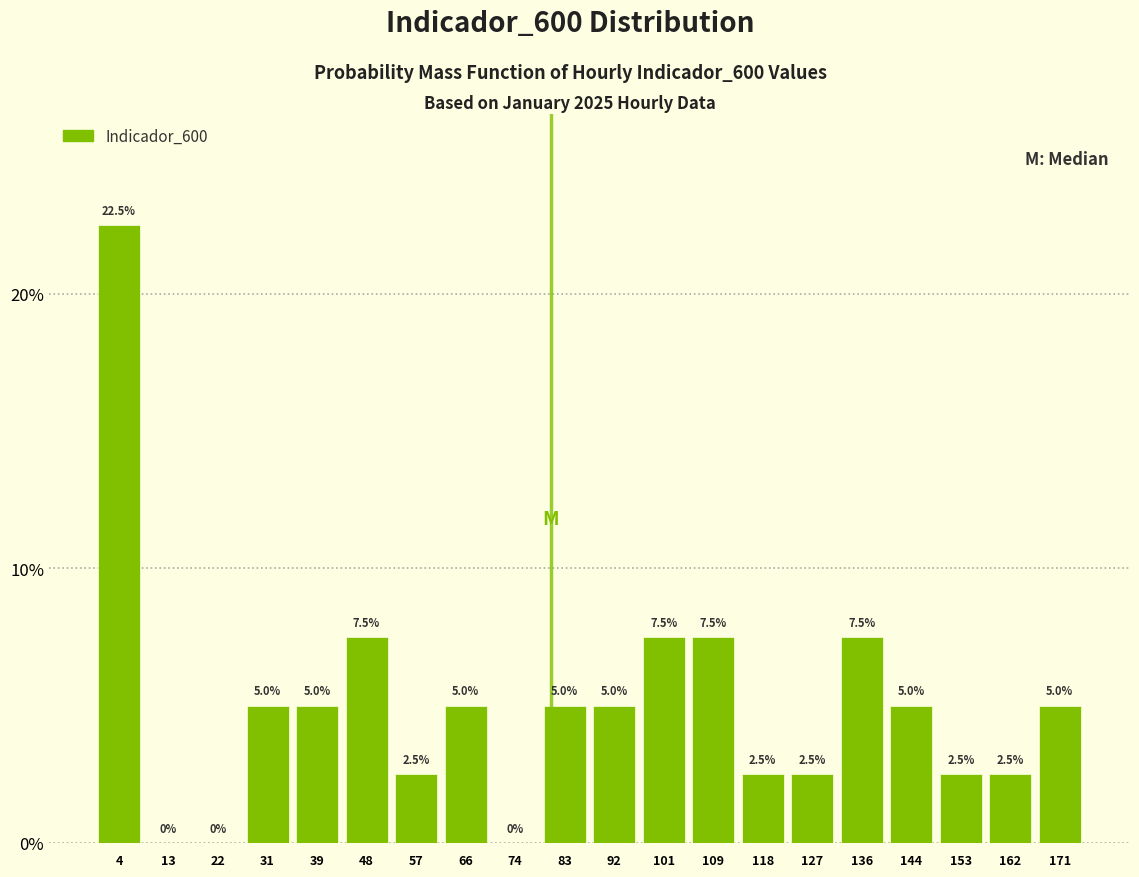

Which range on the x-axis has the tallest bar?

0 to 9